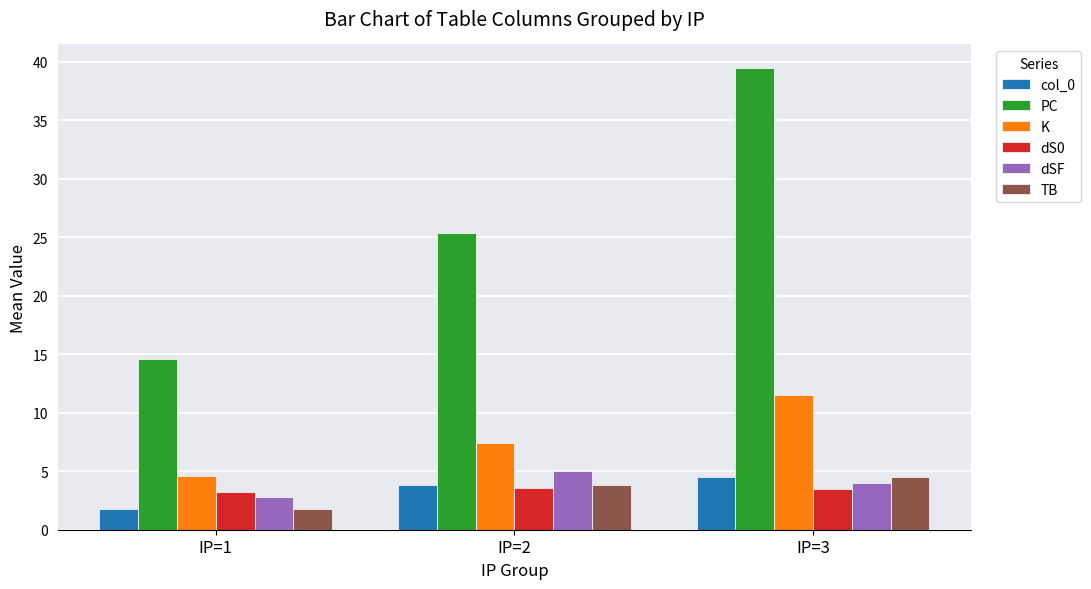

True or false: col_0 has a value of 3.8 at IP=2.

True